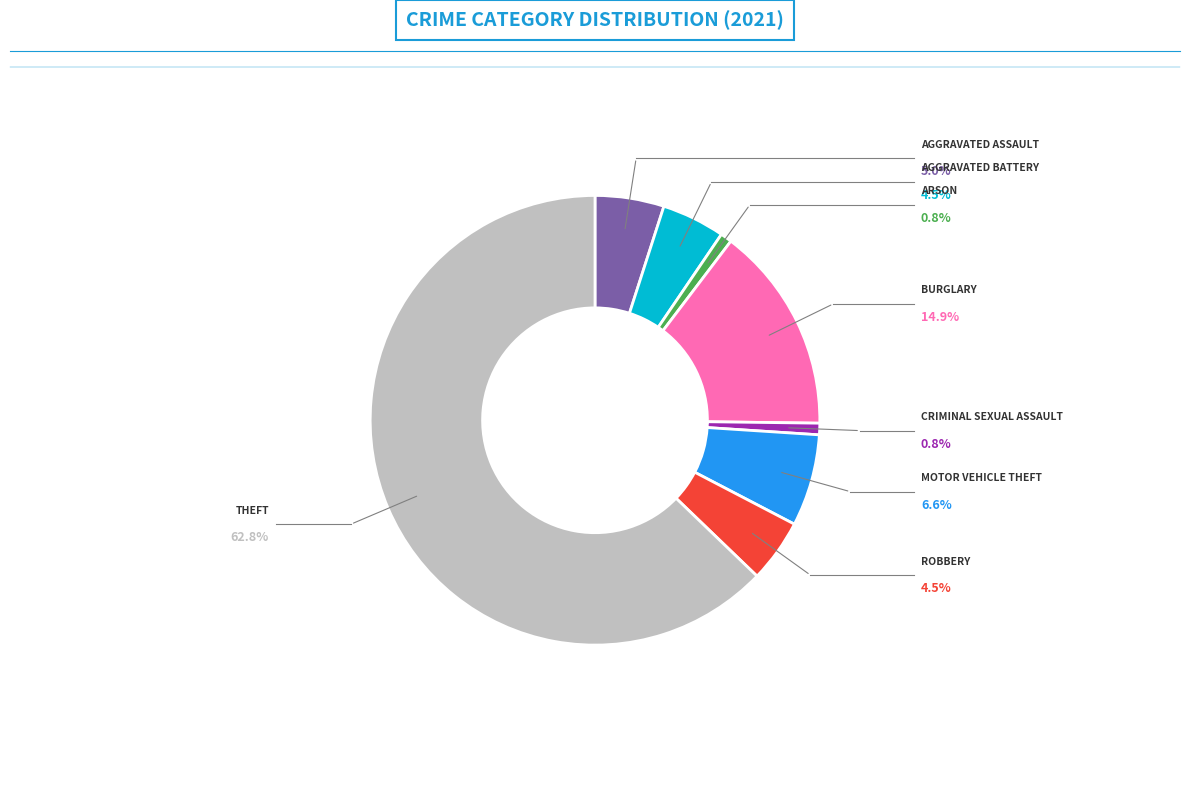

Is there a majority slice in this chart?

Yes